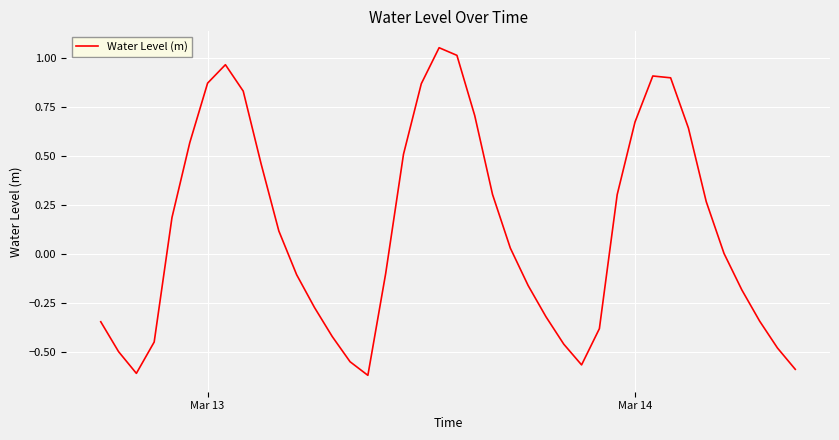

What is the difference between the maximum and minimum values?

1.7